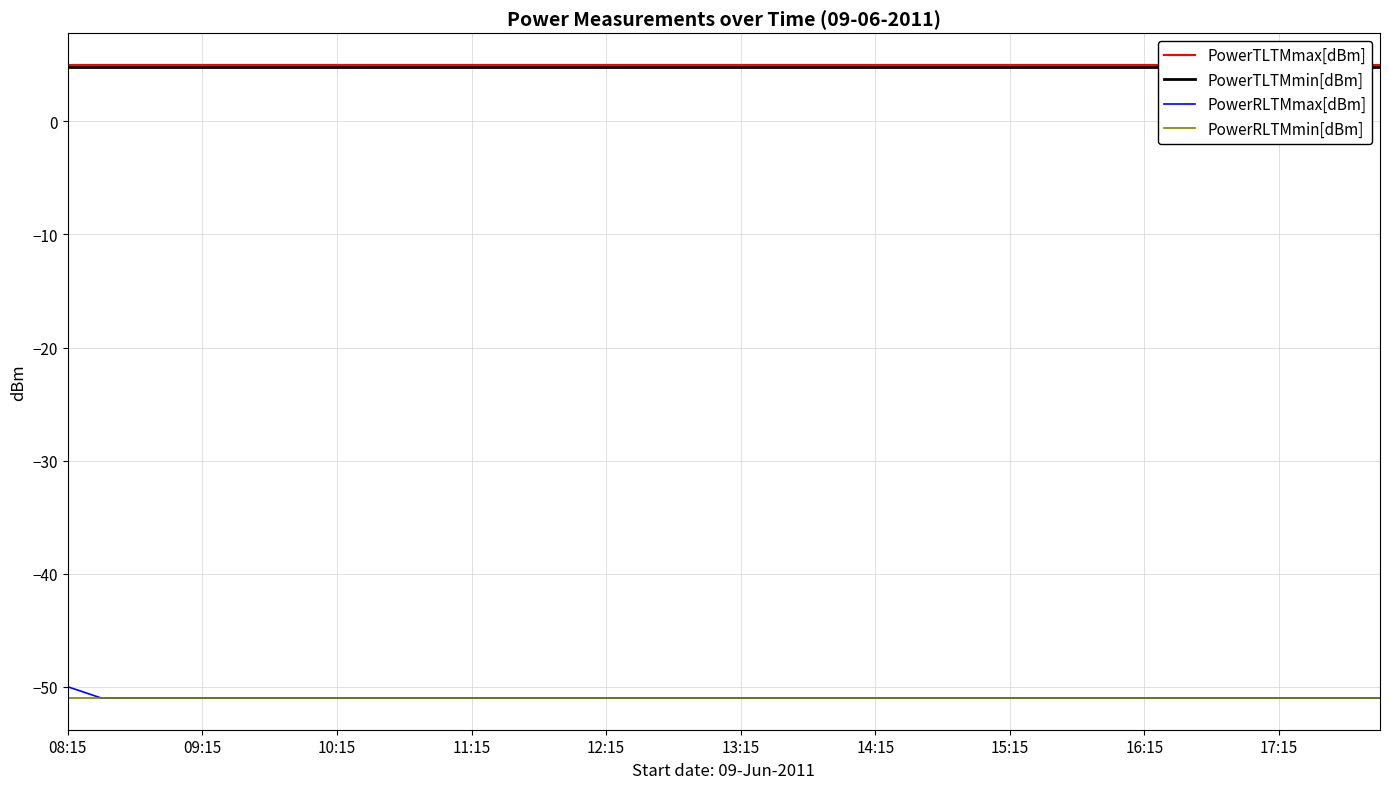

True or false: PowerRLTMmax[dBm] has a value of -83.3 at 33.

False